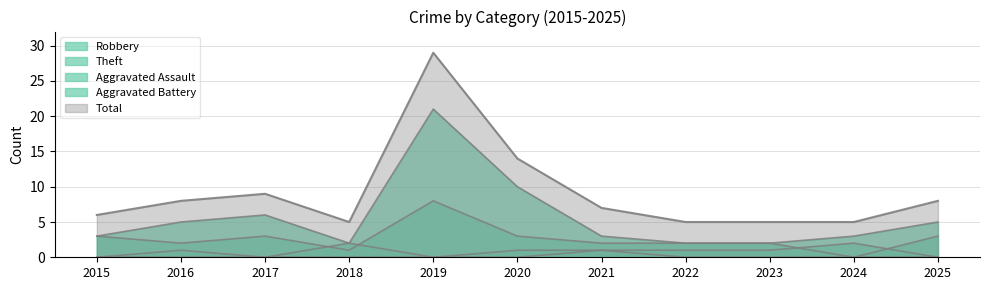

True or false: Robbery and Theft intersect in this chart.

False